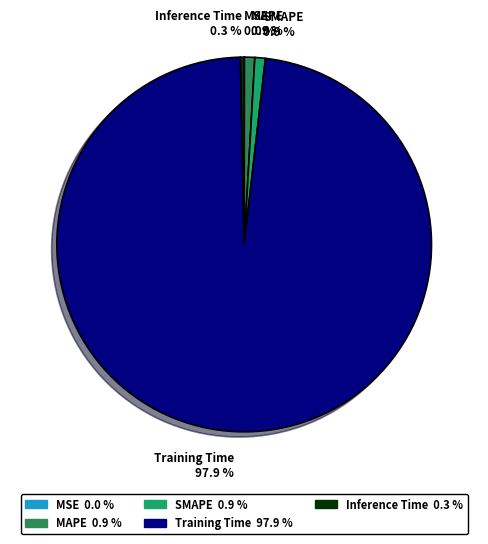

Which slice is the largest?

Training Time